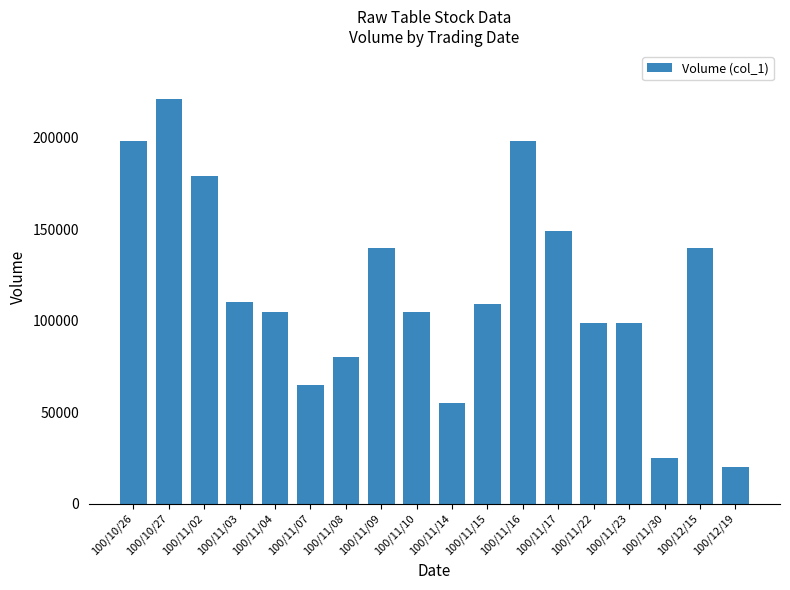

Count the number of data series in this chart.

1